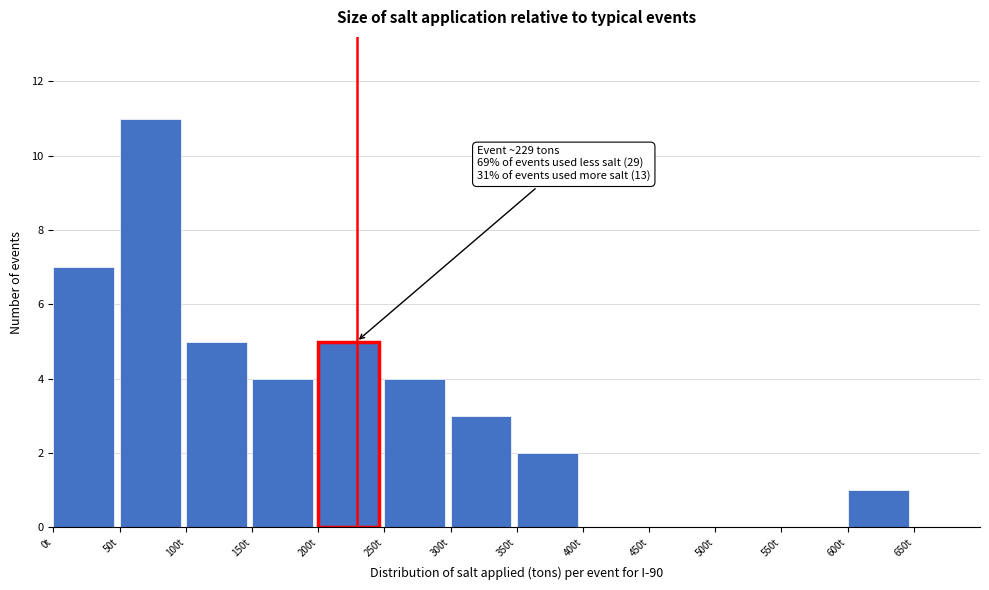

Which range on the x-axis has the tallest bar?

50 to 100